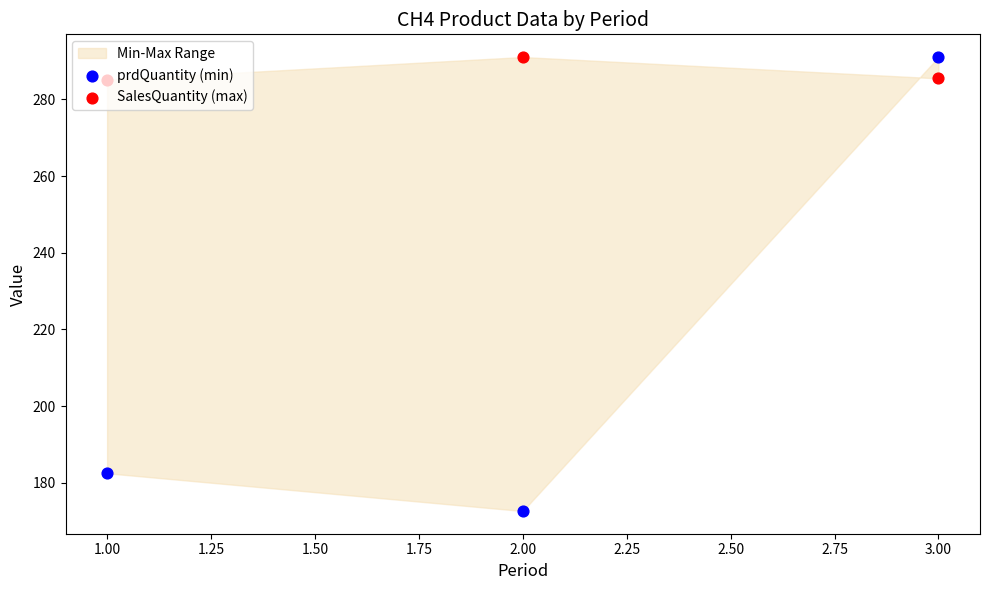

Is the value of SalesQuantity (max) at 2.00 greater than the value of prdQuantity (min) at 3.00?

No